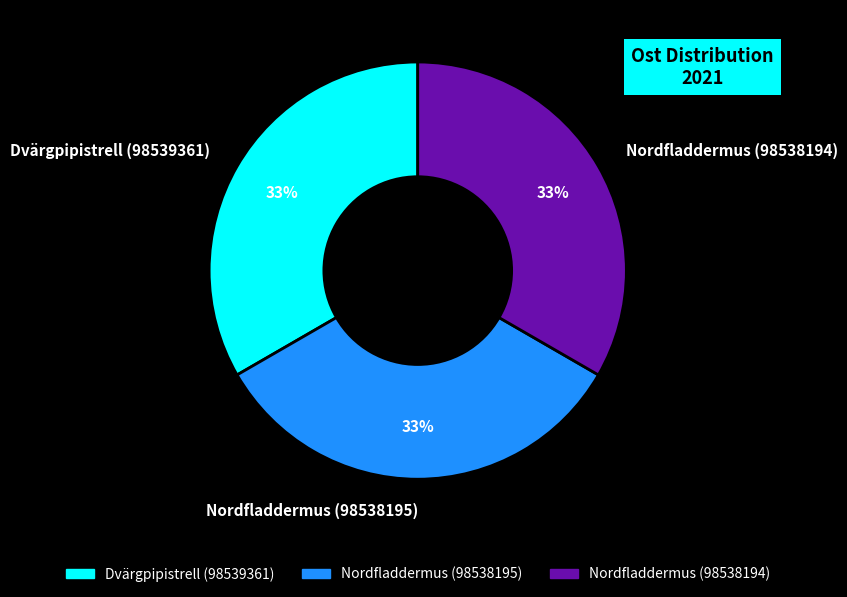

Is the sum of Nordfladdermus (98538194) and Dvärgpipistrell (98539361) greater than half?

Yes